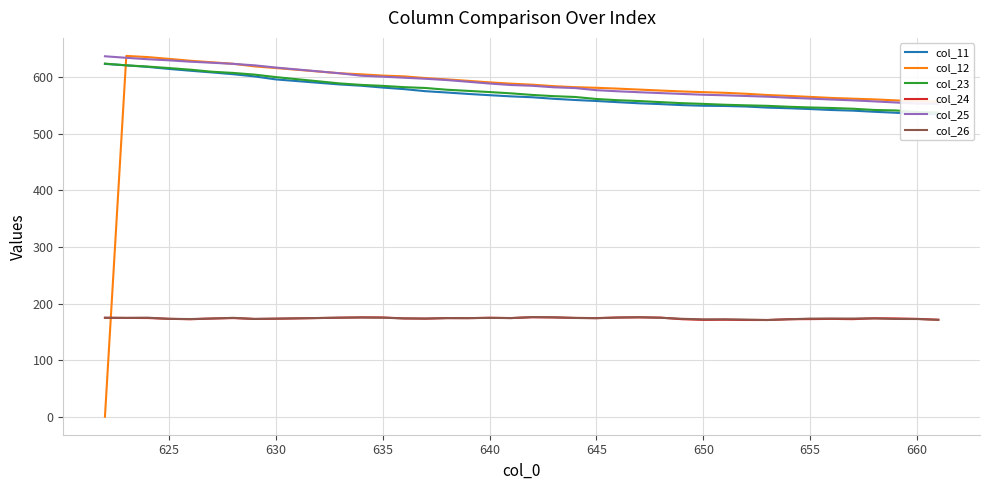

Which series has the largest range (max minus min)?

col_12